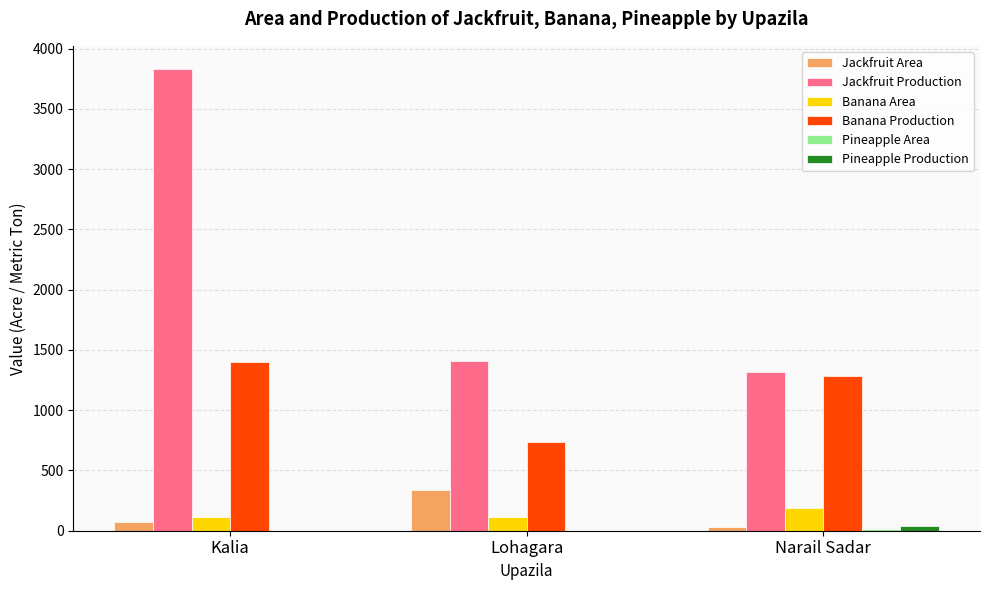

True or false: Banana Production has a value of 740 at Lohagara.

True